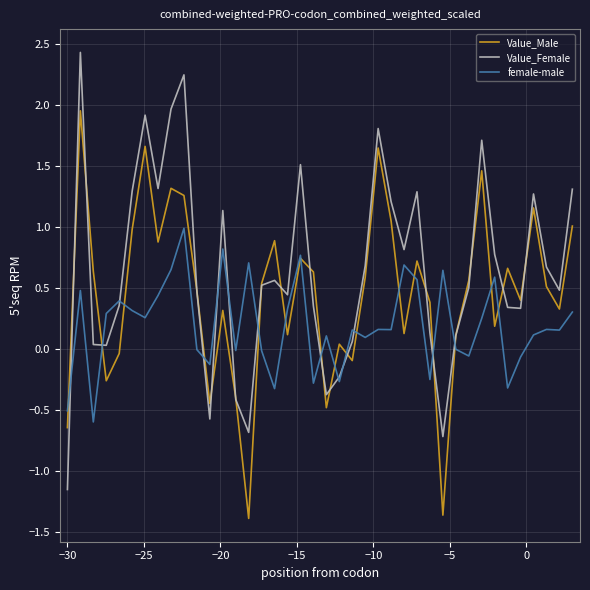

Which series has the largest range (max minus min)?

Value_Female